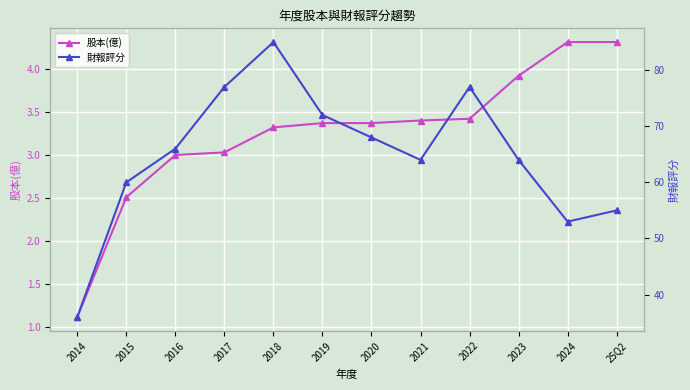

Reading left to right, list all the values displayed in this chart.

股本(億): 1.1	2.5	3.0	3.0	3.3	3.4	3.4	3.4	3.4	3.9	4.3	4.3
財報評分: 36.0	60.0	66.0	77.0	85.0	72.0	68.0	64.0	77.0	64.0	53.0	55.0